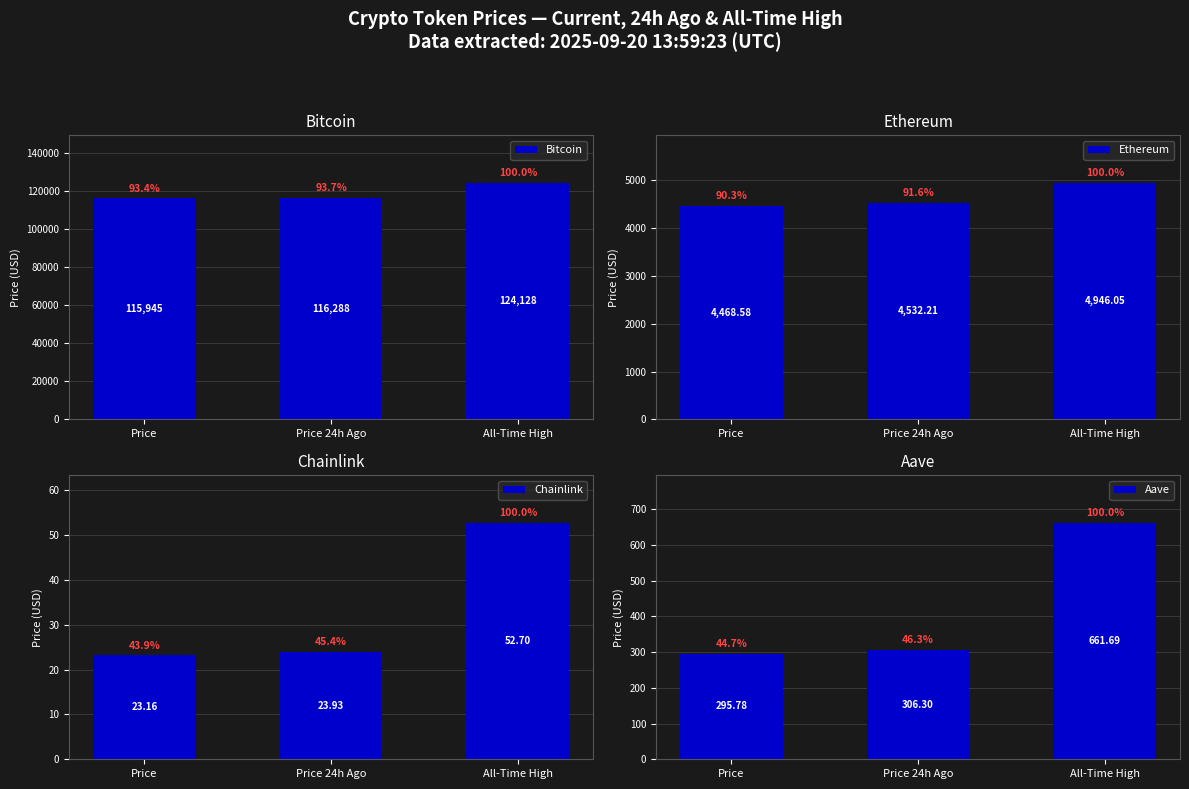

How many values in the Ethereum series are below 4532?

1